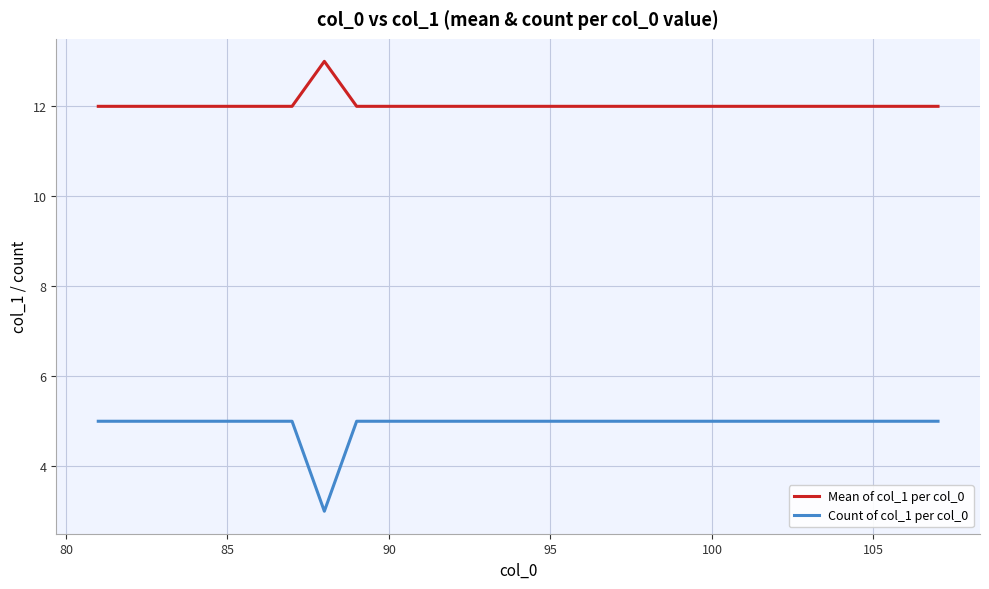

Does the chart have visible grid lines?

Yes